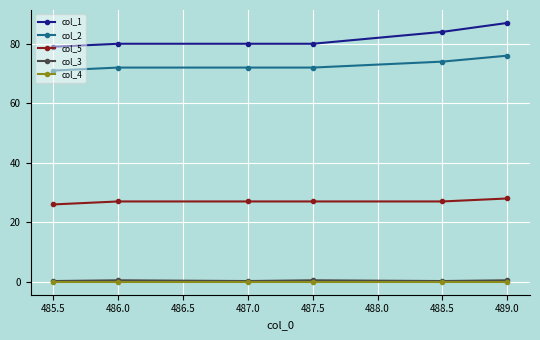

Is the value of col_5 at 486.0 greater than the value of col_3 at 487.5?

Yes